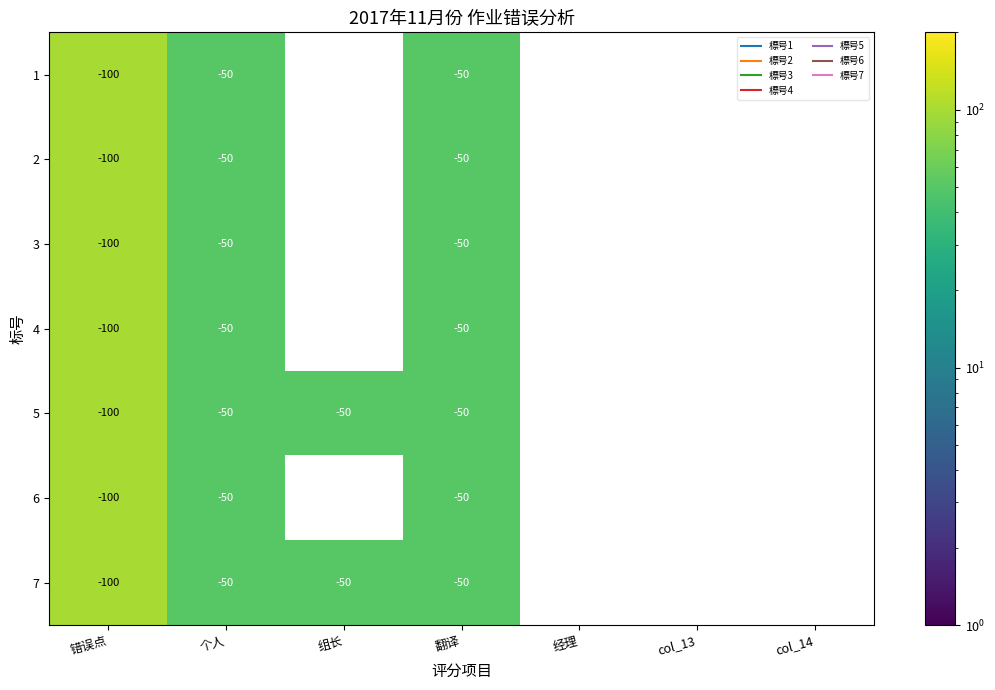

What is the maximum value shown in the chart?

100.0